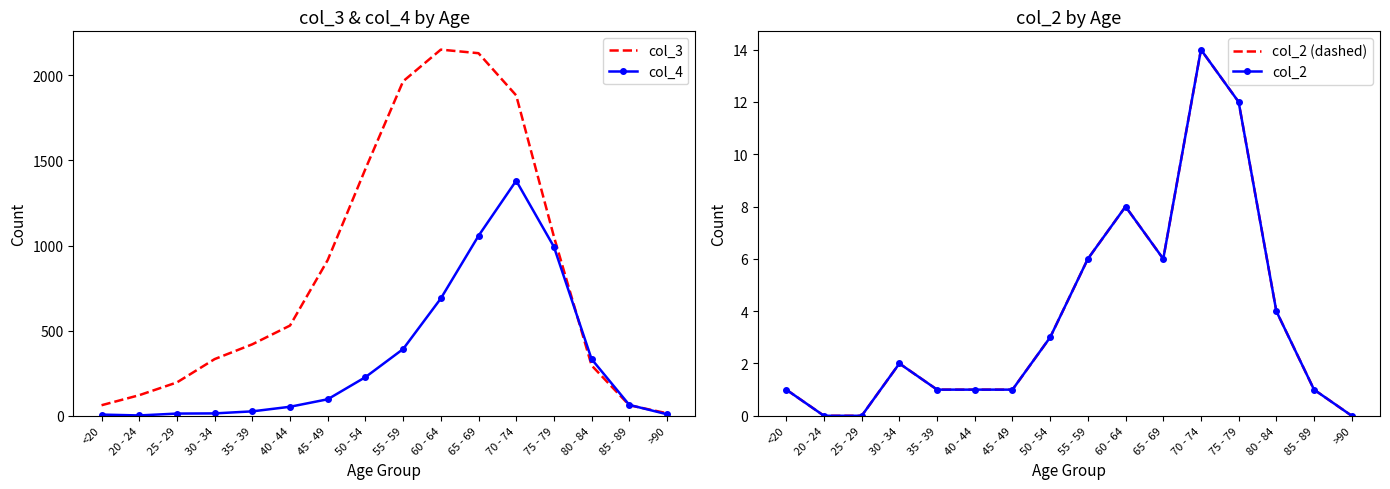

Is it true that col_3 equals 420 at 35 - 39?

True